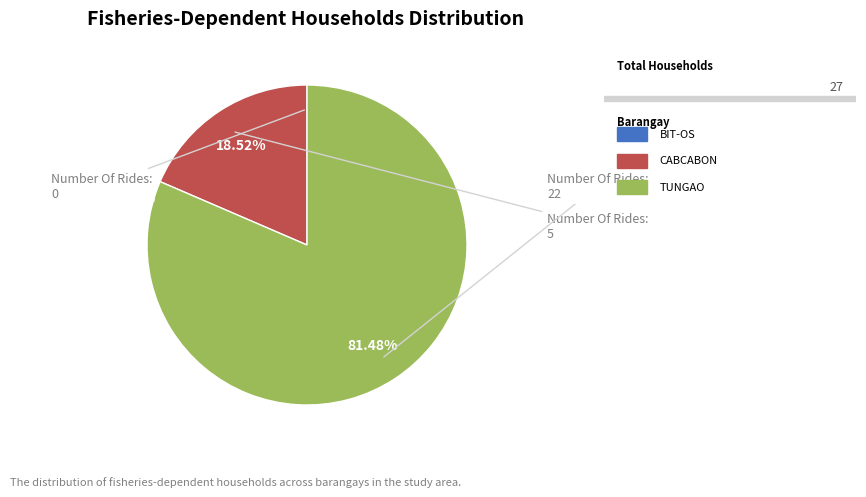

Is there any slice that represents more than half of the pie?

Yes